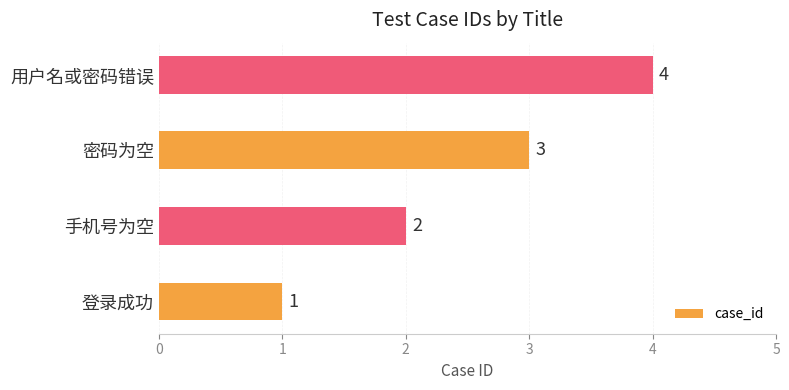

The chart shows a value of 2 at 登录成功. True or false?

False